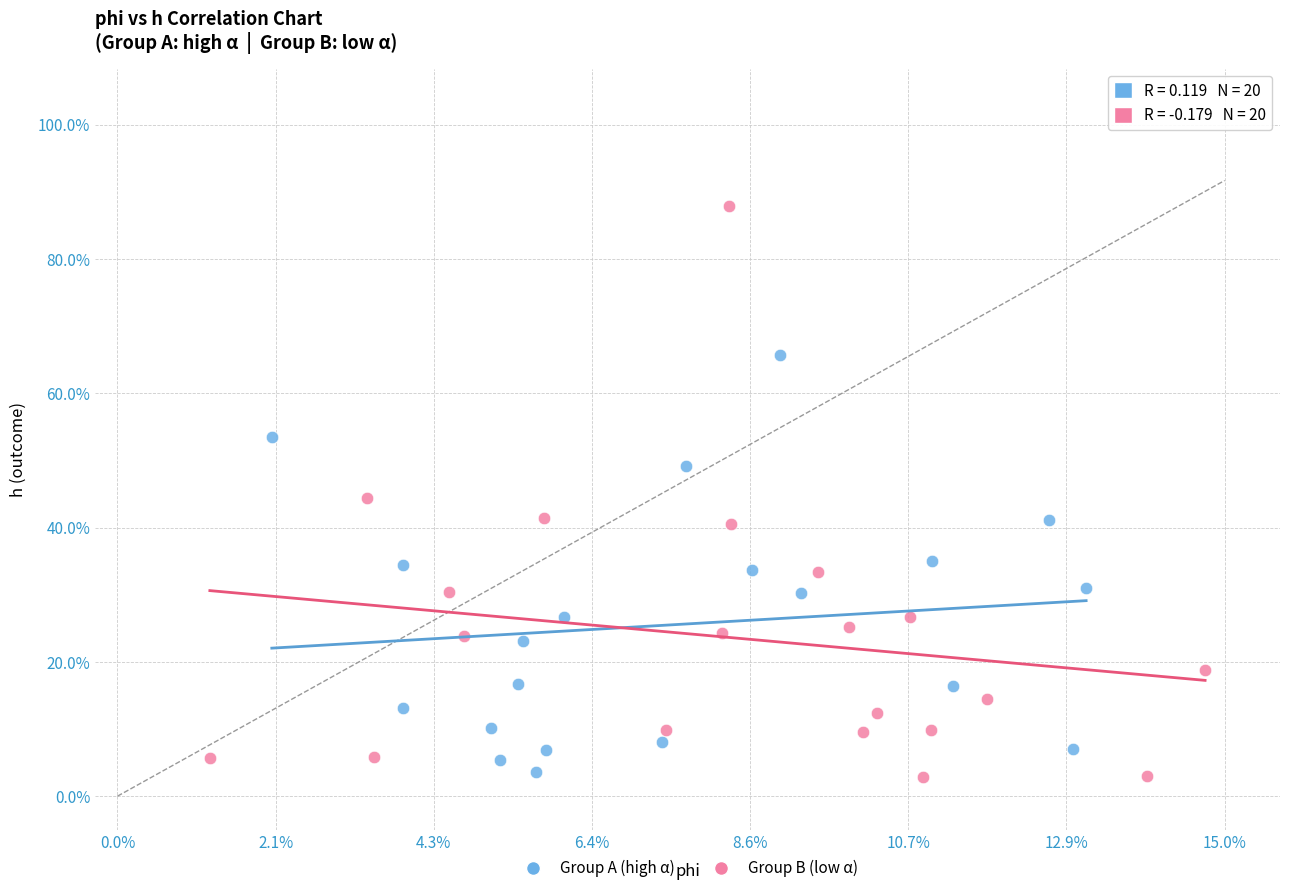

What are all the series names shown in the legend?

Group A (high α), Group B (low α)